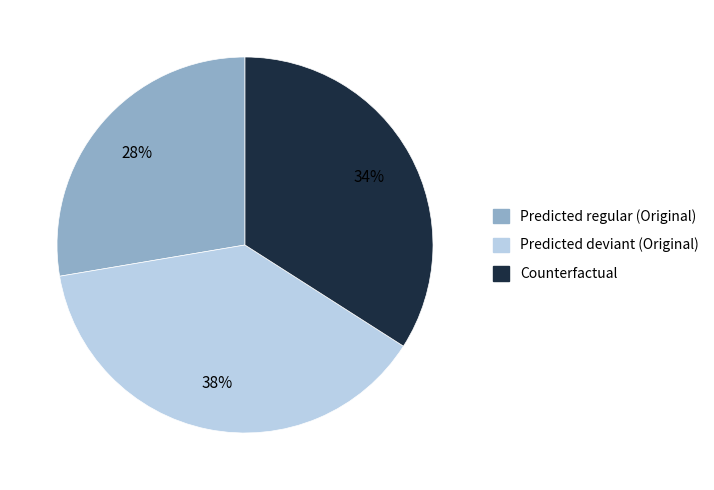

How many slices are in this pie chart?

3